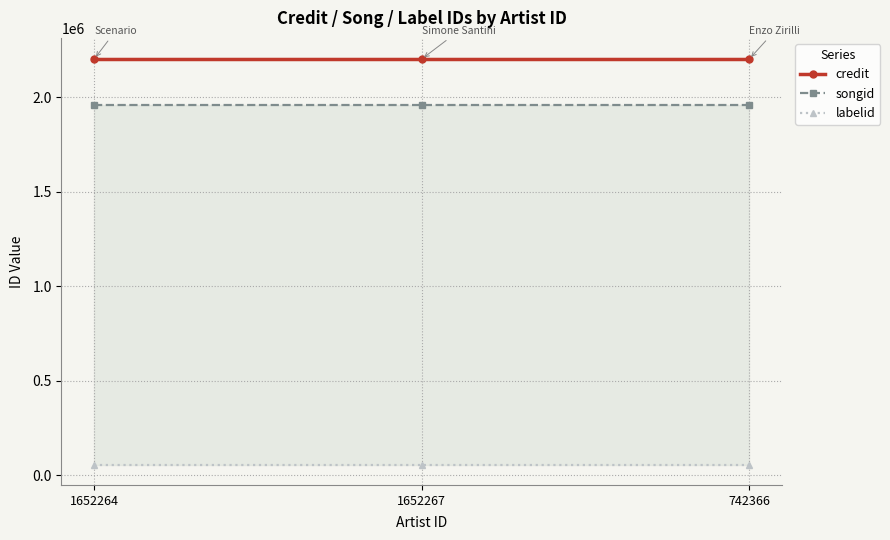

True or false: labelid has a value of 34812 at 742366.

False